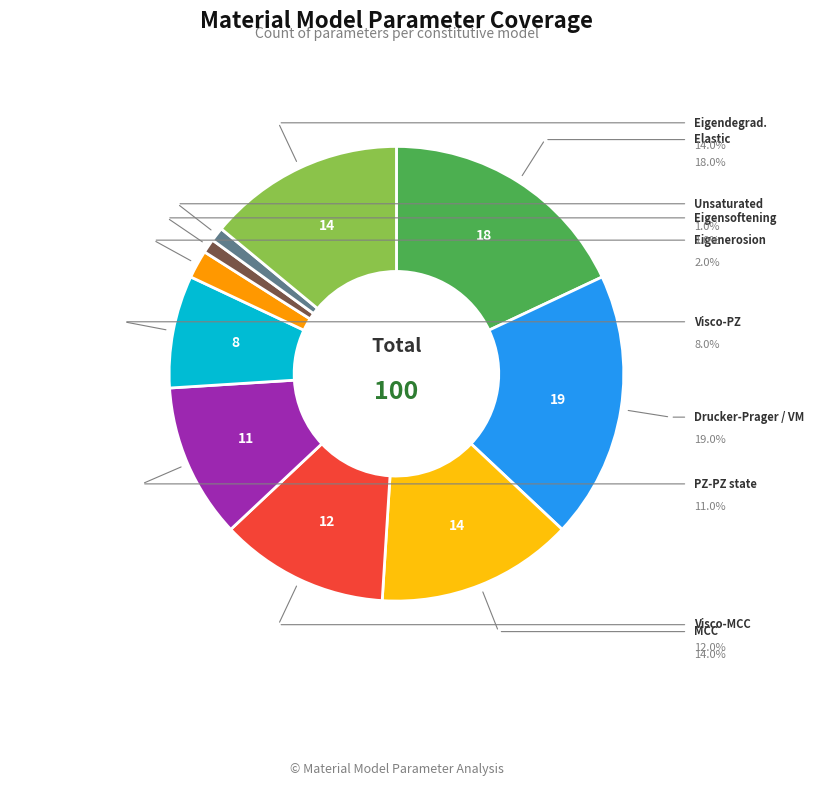

How many slices are in this pie chart?

10